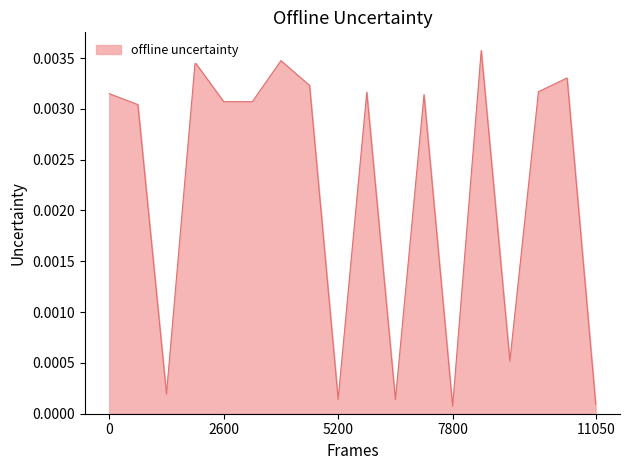

How many lines are shown in the chart?

1